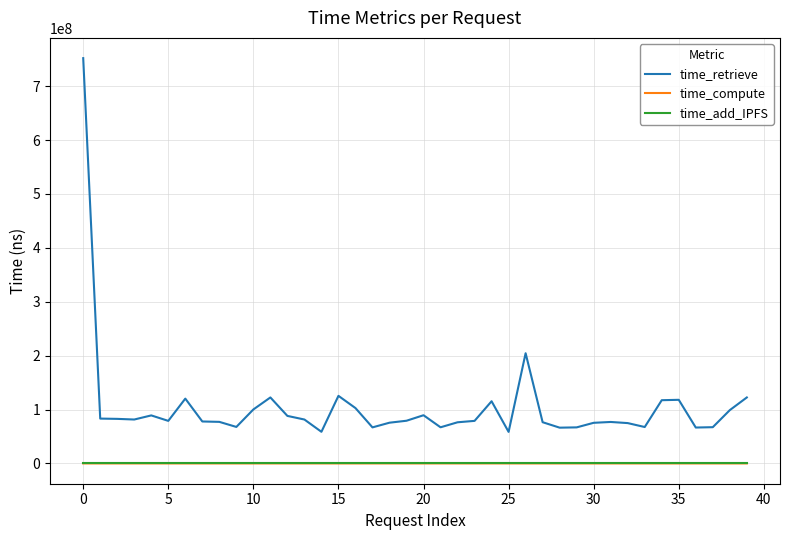

Which series has the largest total across all categories?

time_retrieve